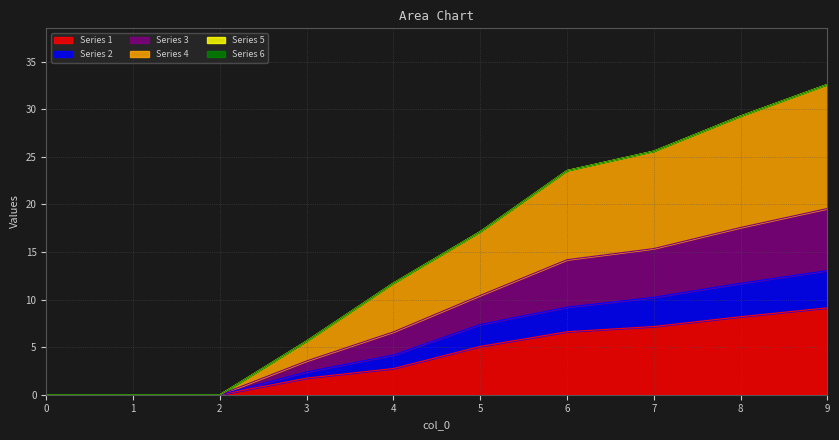

At which label does Series 3 reach its peak?

9